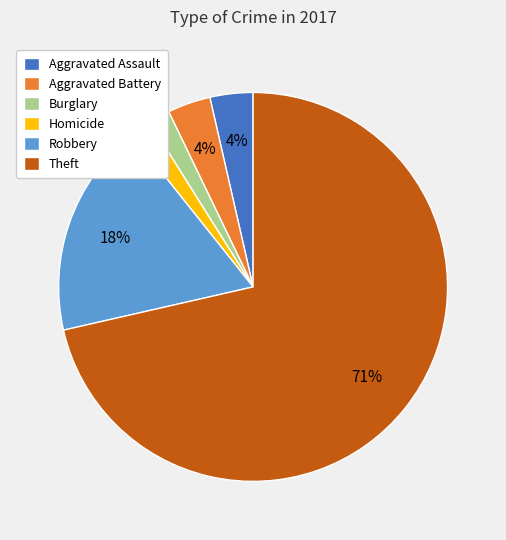

What is the largest slice in the pie chart?

Theft